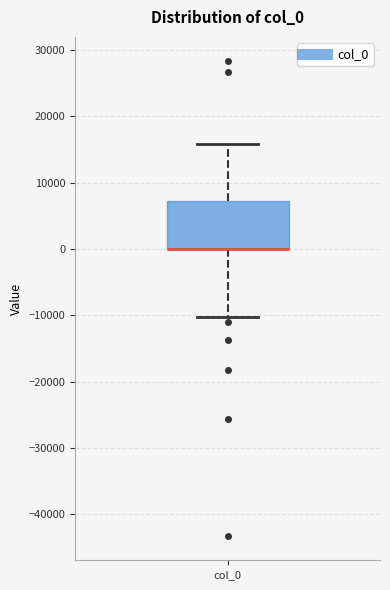

Where does the upper whisker of the box for col_0 end on the y-axis? The values are not printed on the chart, so give them approximately, as read against the axis.

16000